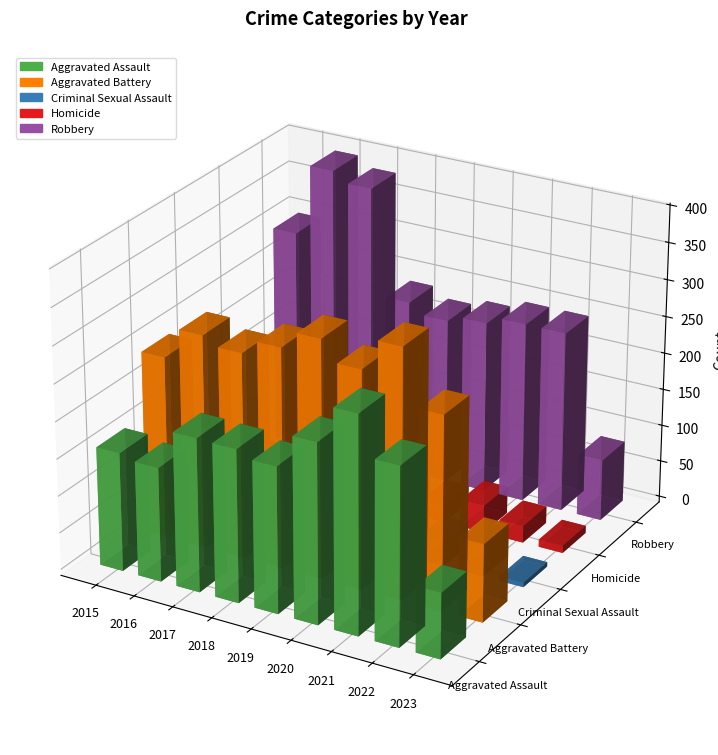

What is the value of the Aggravated Assault bar at the 6th from the left?

242